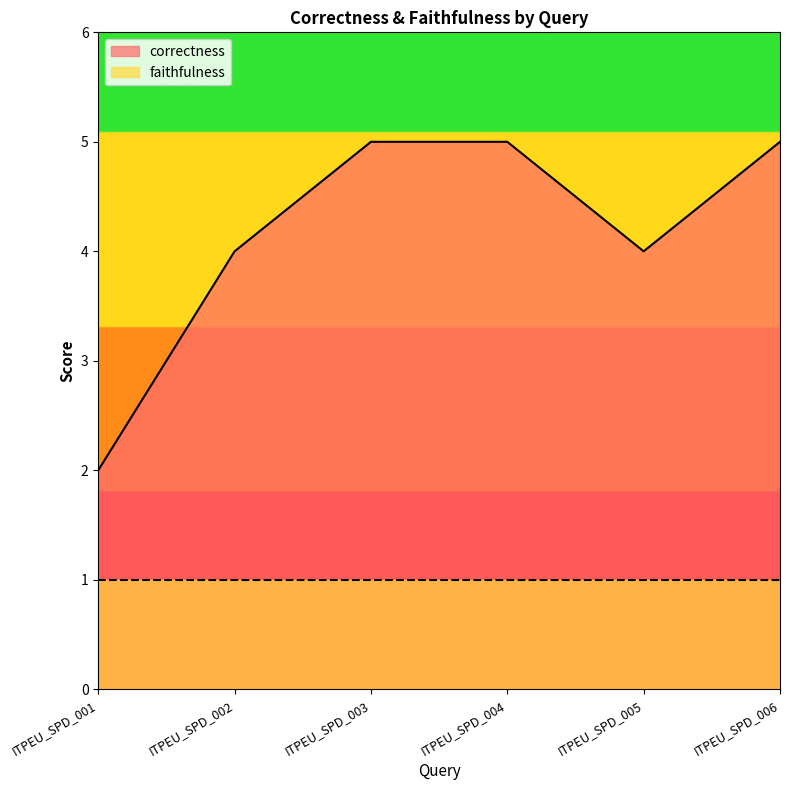

Where is the first local minimum?

ITPEU_SPD_005